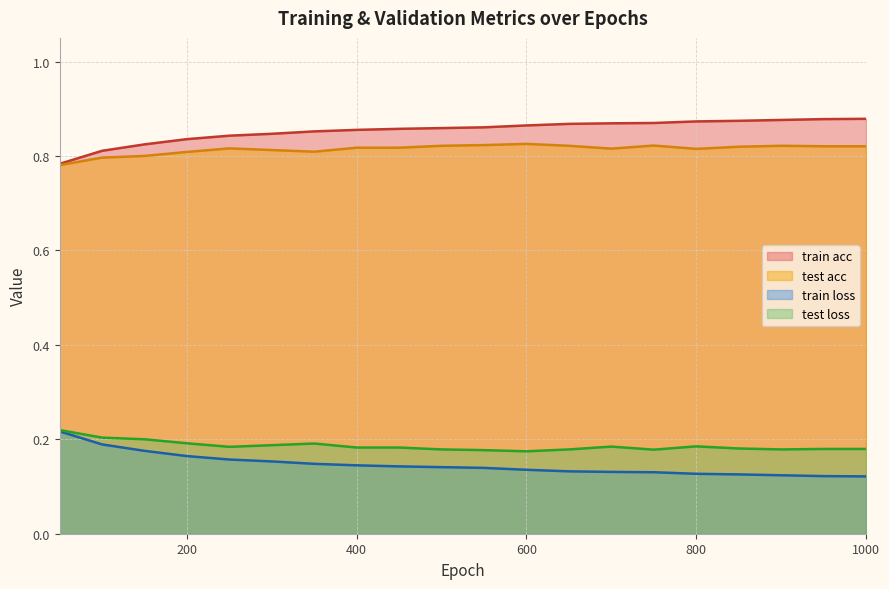

Reading left to right, transcribe all the data shown in this chart.

train acc: 0.8	0.8	0.8	0.8	0.8	0.8	0.9	0.9	0.9	0.9	0.9	0.9	0.9	0.9	0.9	0.9	0.9	0.9	0.9	0.9
test acc: 0.8	0.8	0.8	0.8	0.8	0.8	0.8	0.8	0.8	0.8	0.8	0.8	0.8	0.8	0.8	0.8	0.8	0.8	0.8	0.8
train loss: 0.2	0.2	0.2	0.2	0.2	0.2	0.1	0.1	0.1	0.1	0.1	0.1	0.1	0.1	0.1	0.1	0.1	0.1	0.1	0.1
test loss: 0.2	0.2	0.2	0.2	0.2	0.2	0.2	0.2	0.2	0.2	0.2	0.2	0.2	0.2	0.2	0.2	0.2	0.2	0.2	0.2